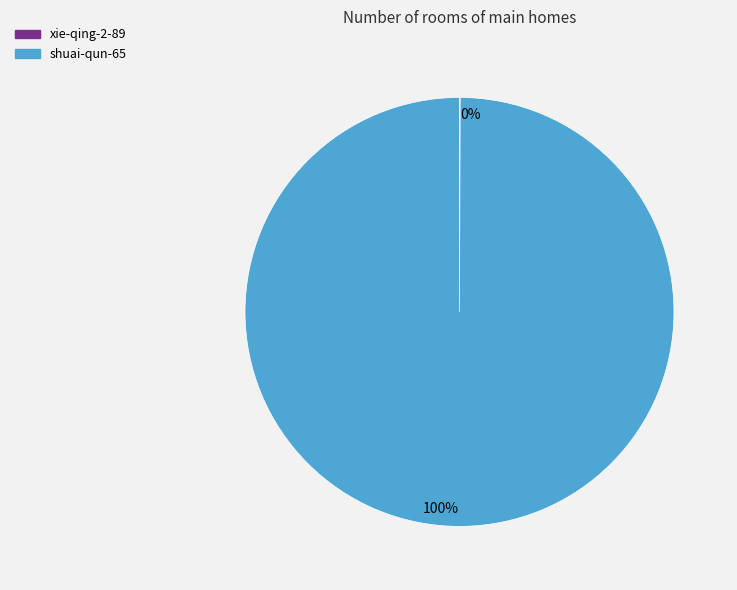

What percentage is the shuai-qun-65 slice, to the nearest percent?

100%